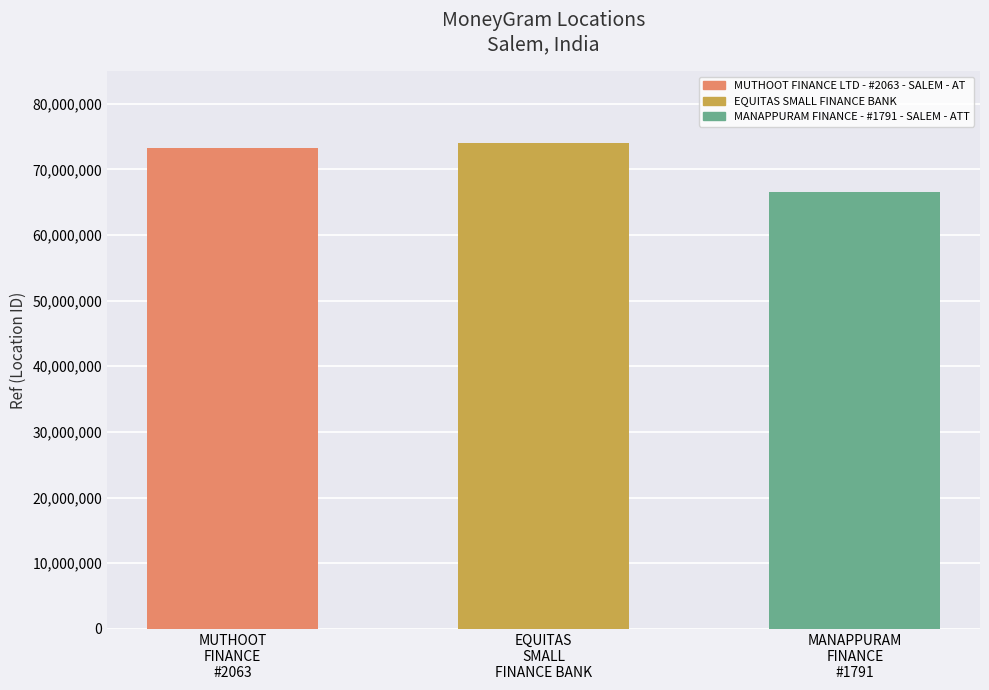

What is the sum of the values at EQUITAS
SMALL
FINANCE BANK and MUTHOOT
FINANCE
#2063?

147349113